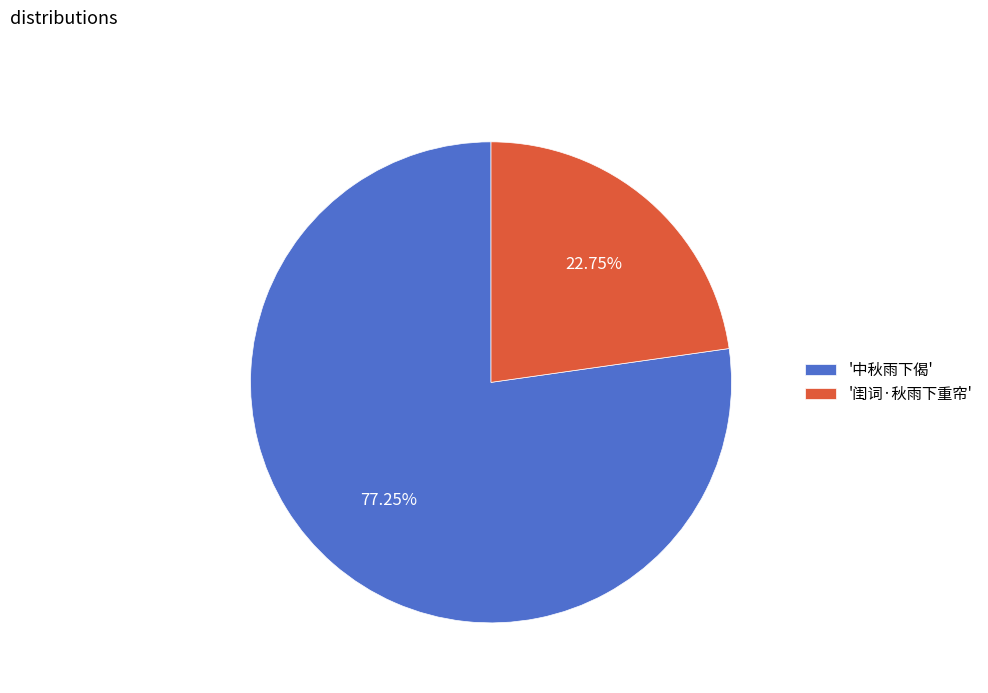

Is the sum of '闺词·秋雨下重帘' and '中秋雨下偈' greater than half?

Yes